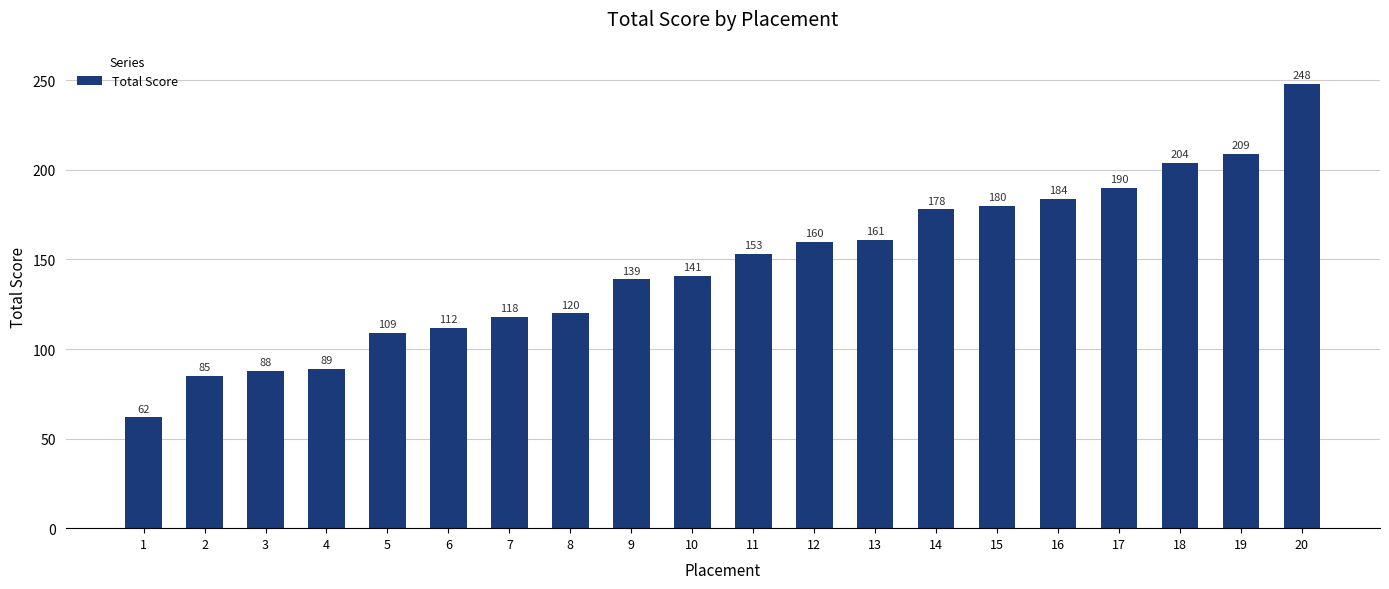

Does the chart contain any negative values?

No